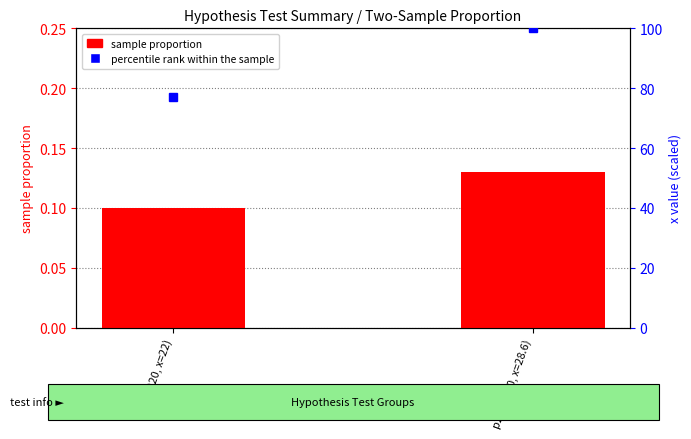

Between p1 (n=220, x=22) and p2 (n=220, x=28.6), which is larger?

p2 (n=220, x=28.6)